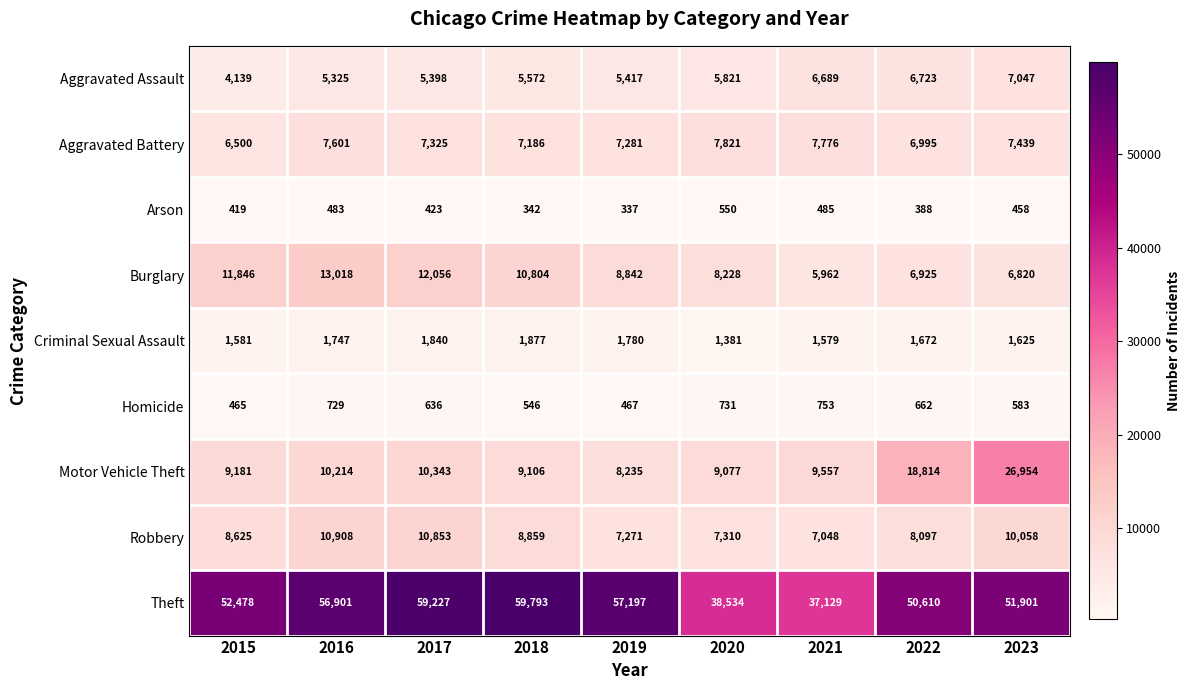

What is the approximate value of Aggravated Battery at 2023, to the nearest 50?

7450